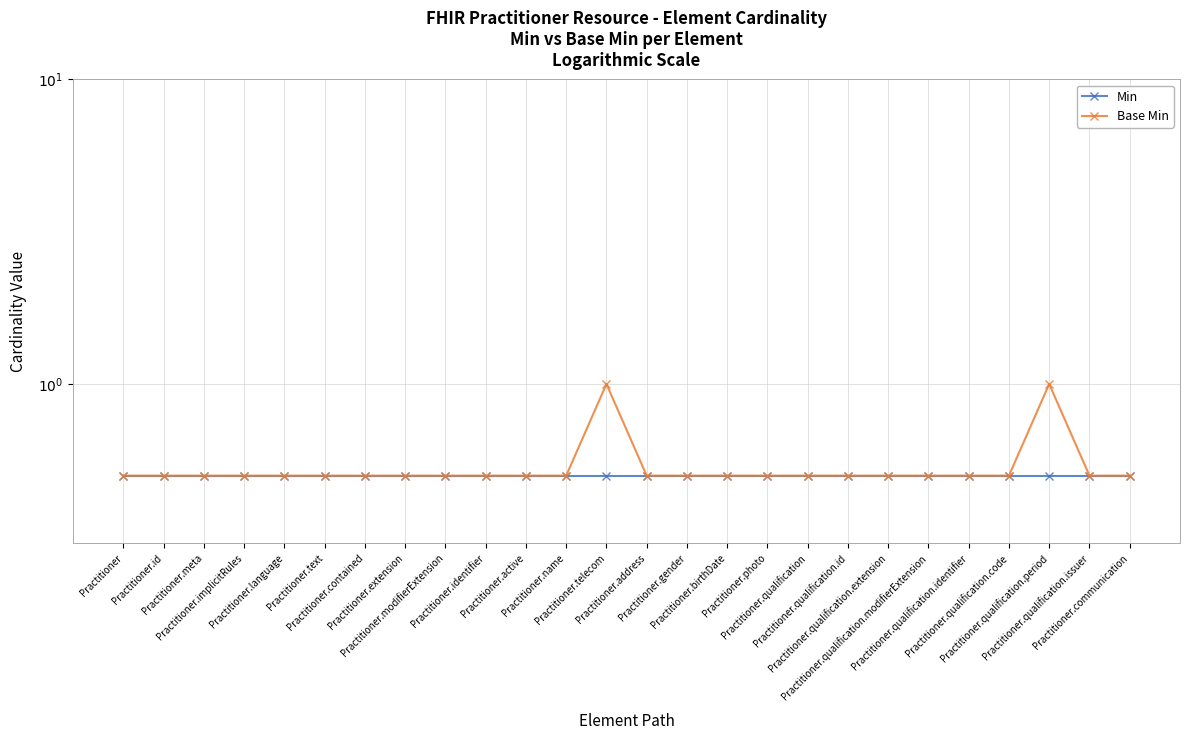

How many distinct data groups are displayed?

2